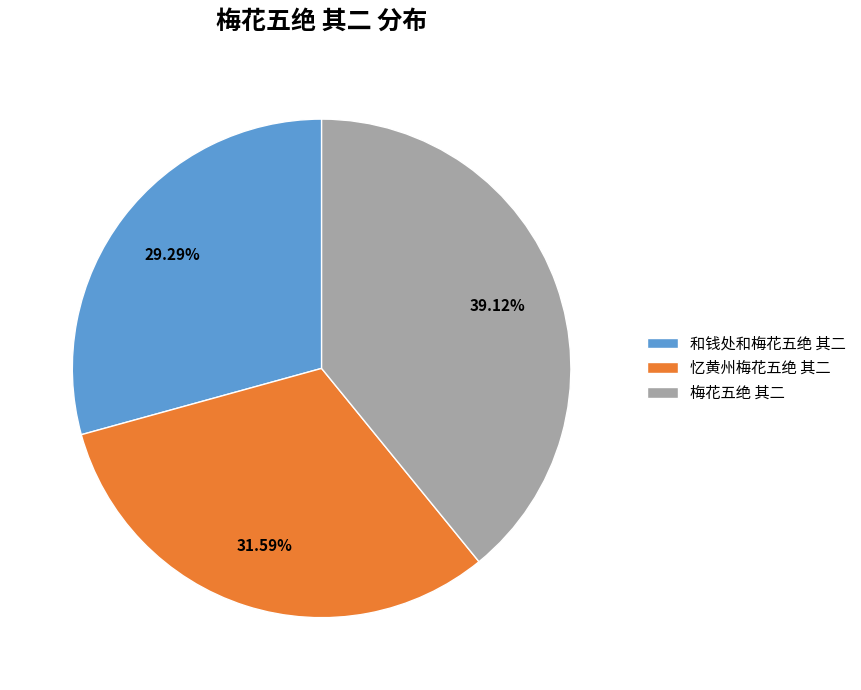

Count the number of slices in the pie.

3